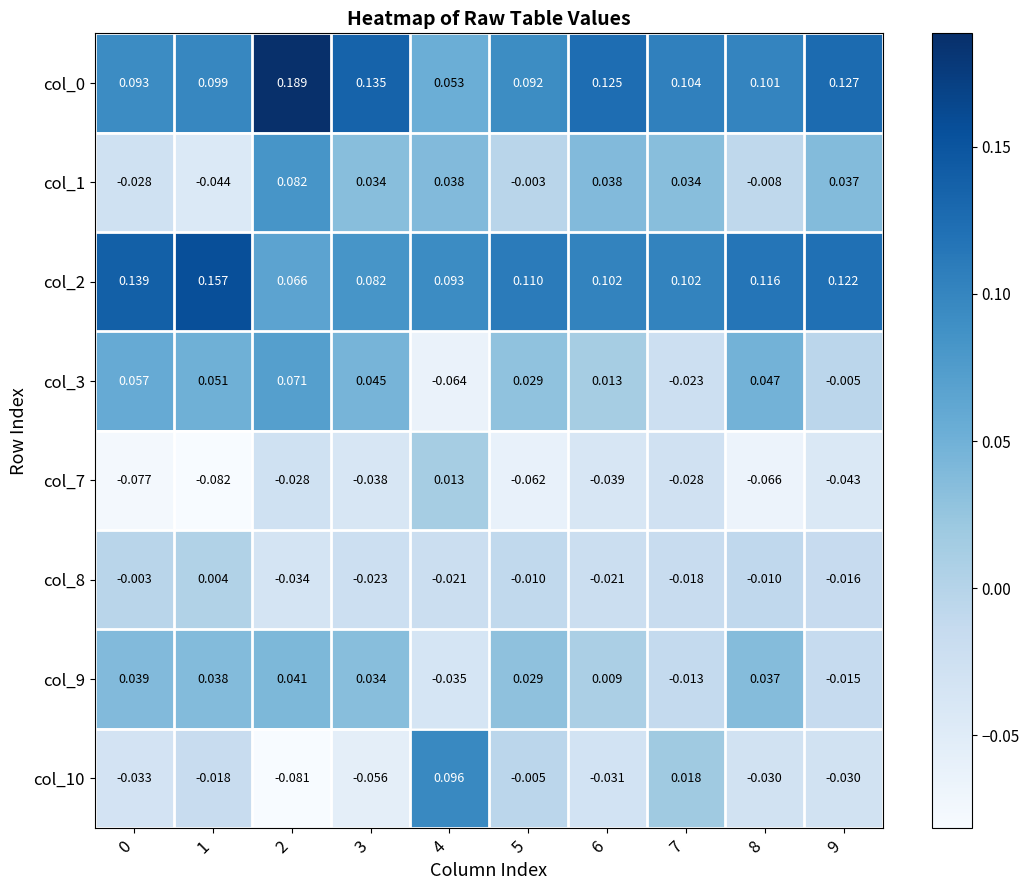

Is the value of col_9 at 9 greater than the value of col_0 at 3?

No